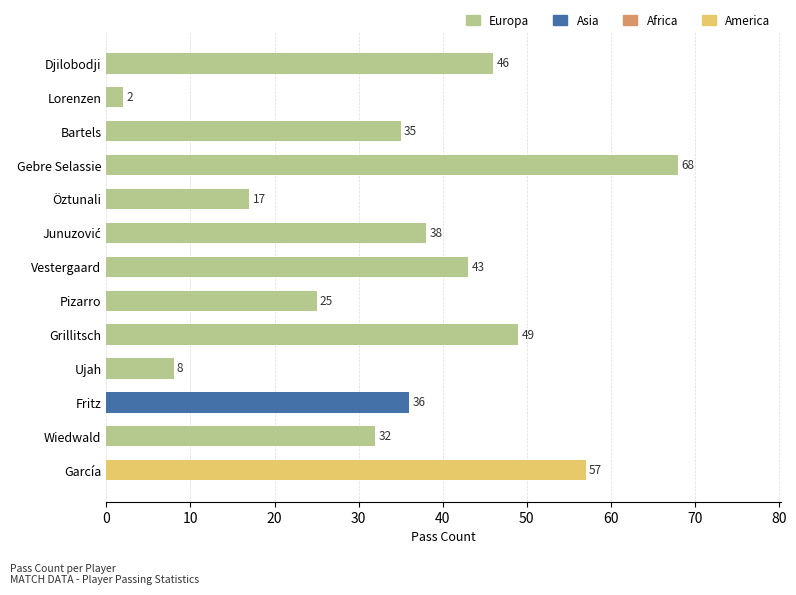

What position from the bottom is Wiedwald?

2